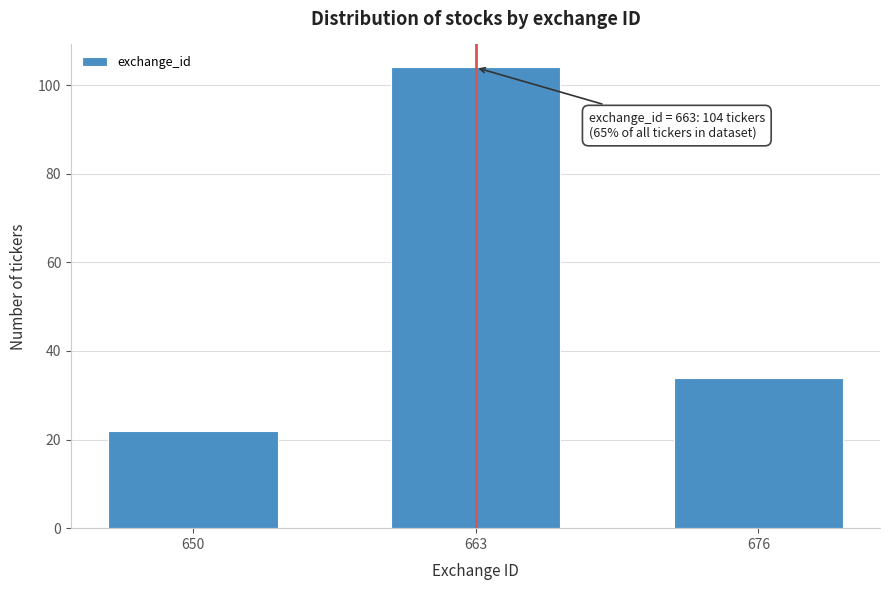

Reading left to right, transcribe all the data shown in this chart.

650=22	663=104	676=34